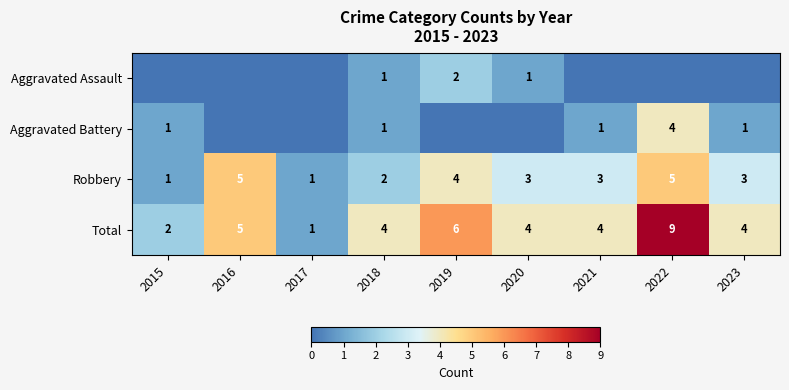

At which label is Total closest to 5?

2016